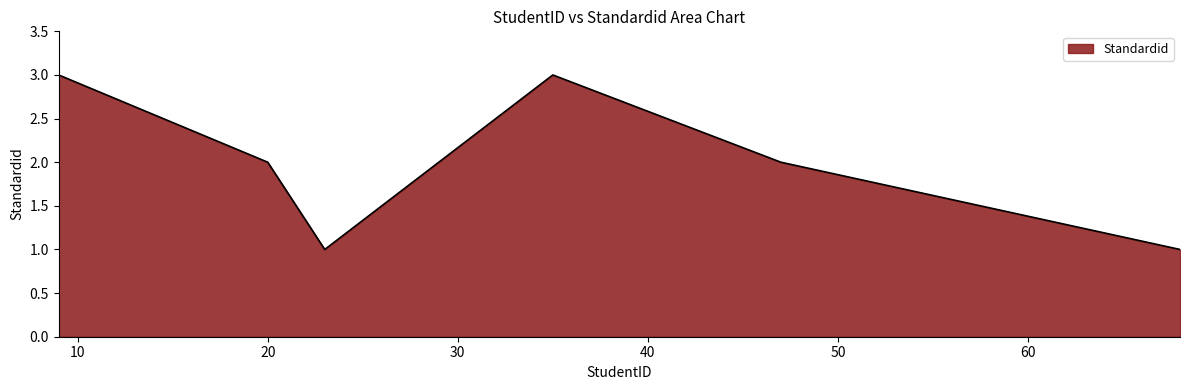

What is the sum of all values?

14